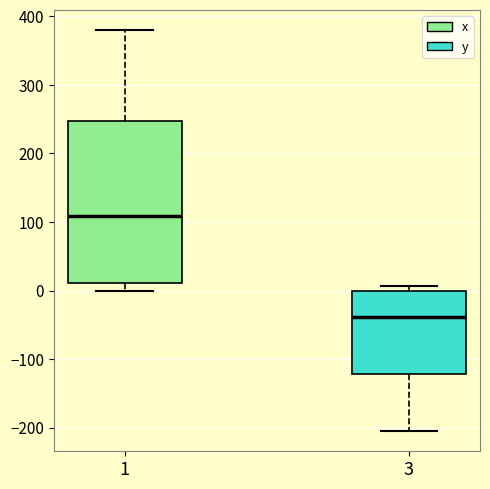

Reading left to right, read every box against the y-axis: the position of its median line, the range the box covers, and the ends of its whiskers. The values are not printed on the chart, so give them approximately, as read against the axis.

1: median 110, box 10 to 250, whiskers 0 to 380
3: median -40, box -120 to 0, whiskers -210 to 10